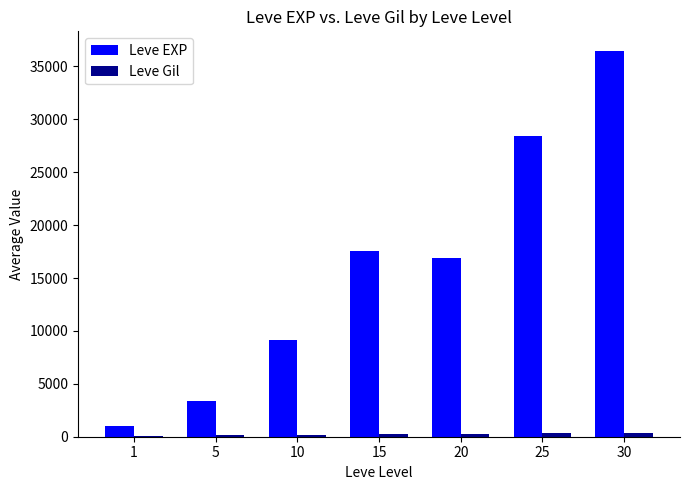

At which label does Leve EXP first exceed 16865?

15